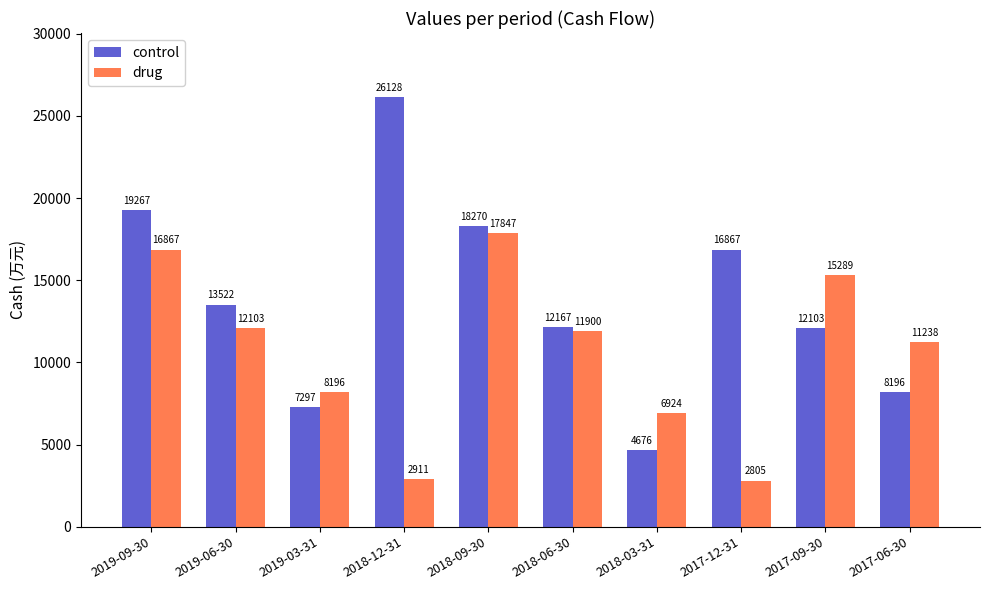

What is the approximate value of drug at 2018-09-30, to the nearest 10?

17850